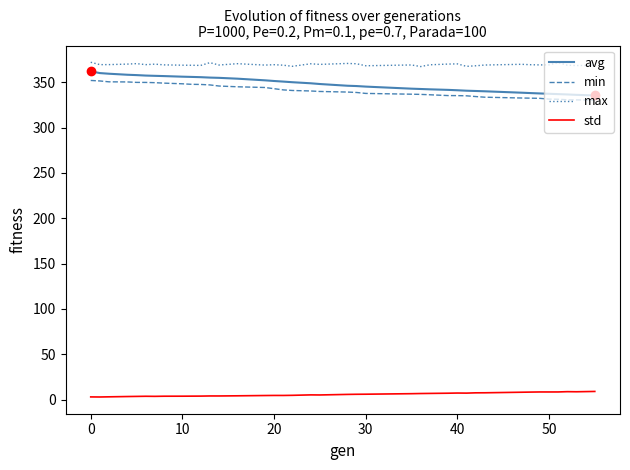

Which series has the widest spread of values?

avg